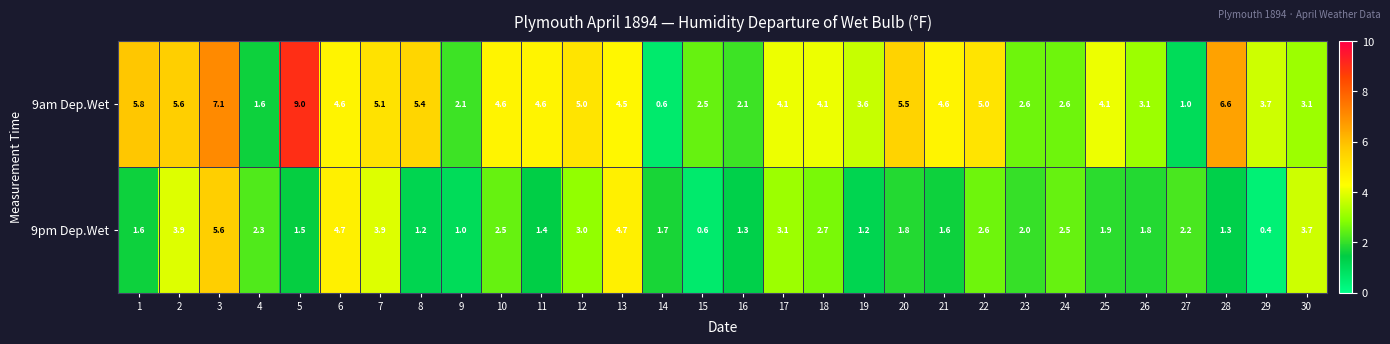

The value of 9pm Dep.Wet at 14 is 1.7. True or false?

True